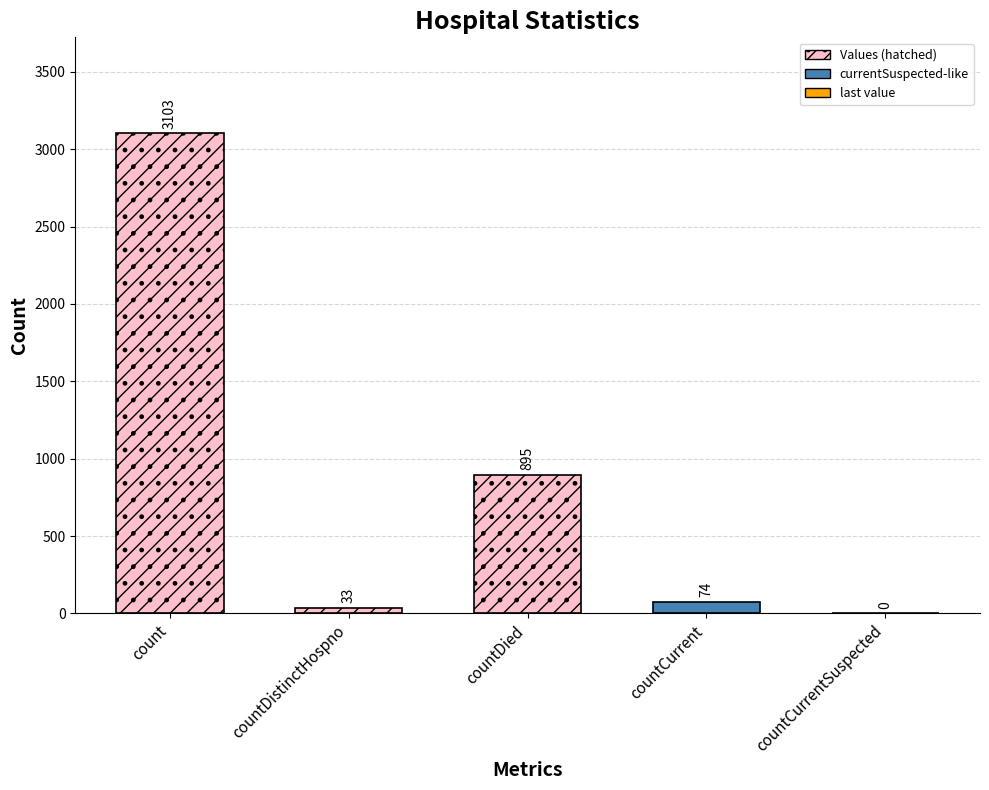

What is the average value?

821